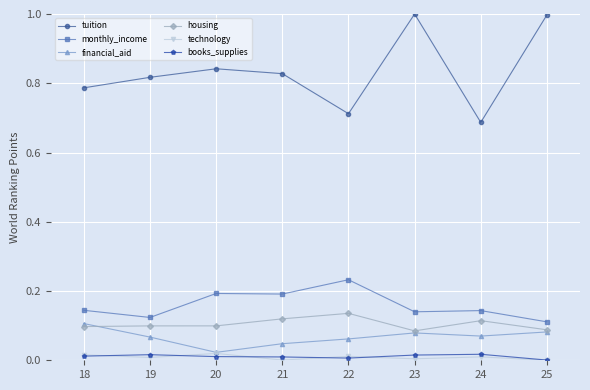

Which series has the widest spread of values?

tuition